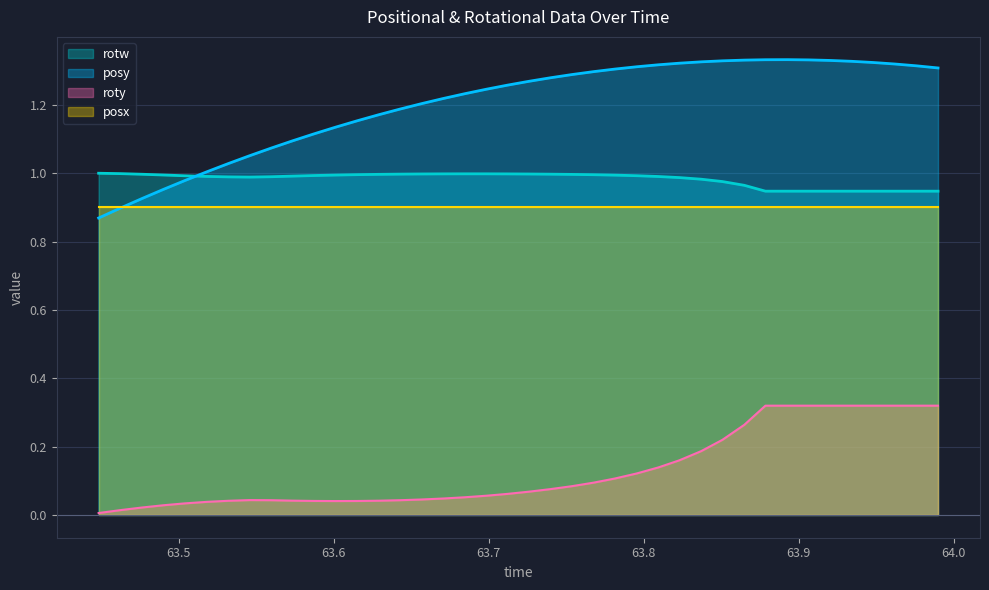

What is the difference between the second highest and second lowest values in the roty series?

0.3